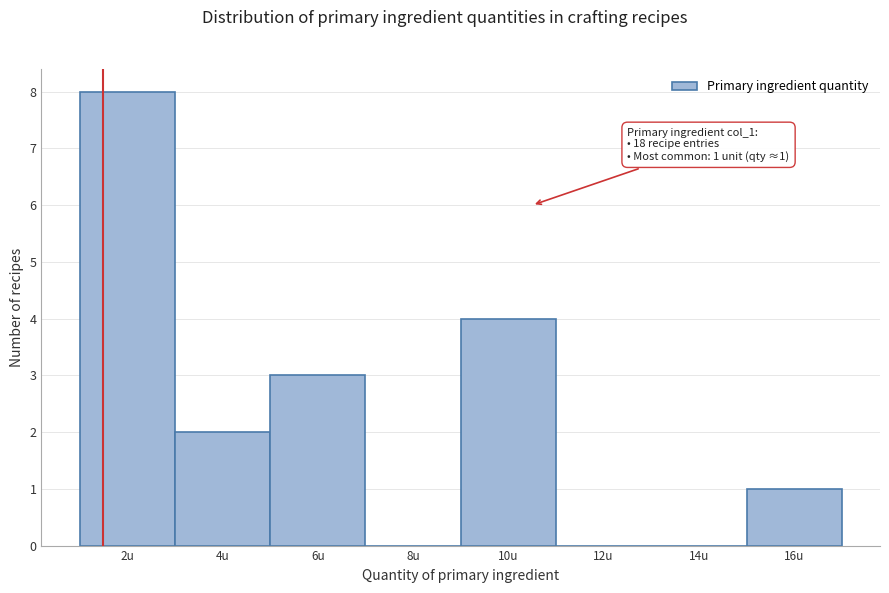

Reading left to right, list all the values displayed in this chart.

2u=8	4u=2	6u=3	8u=0	10u=4	12u=0	14u=0	16u=1